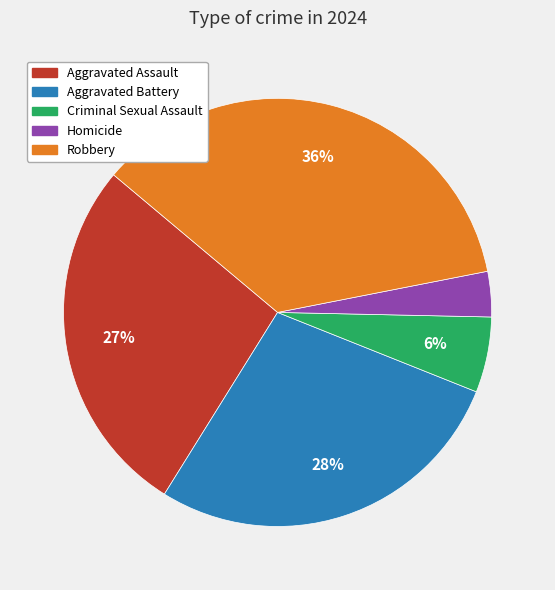

Which category has the biggest portion of the pie?

Robbery